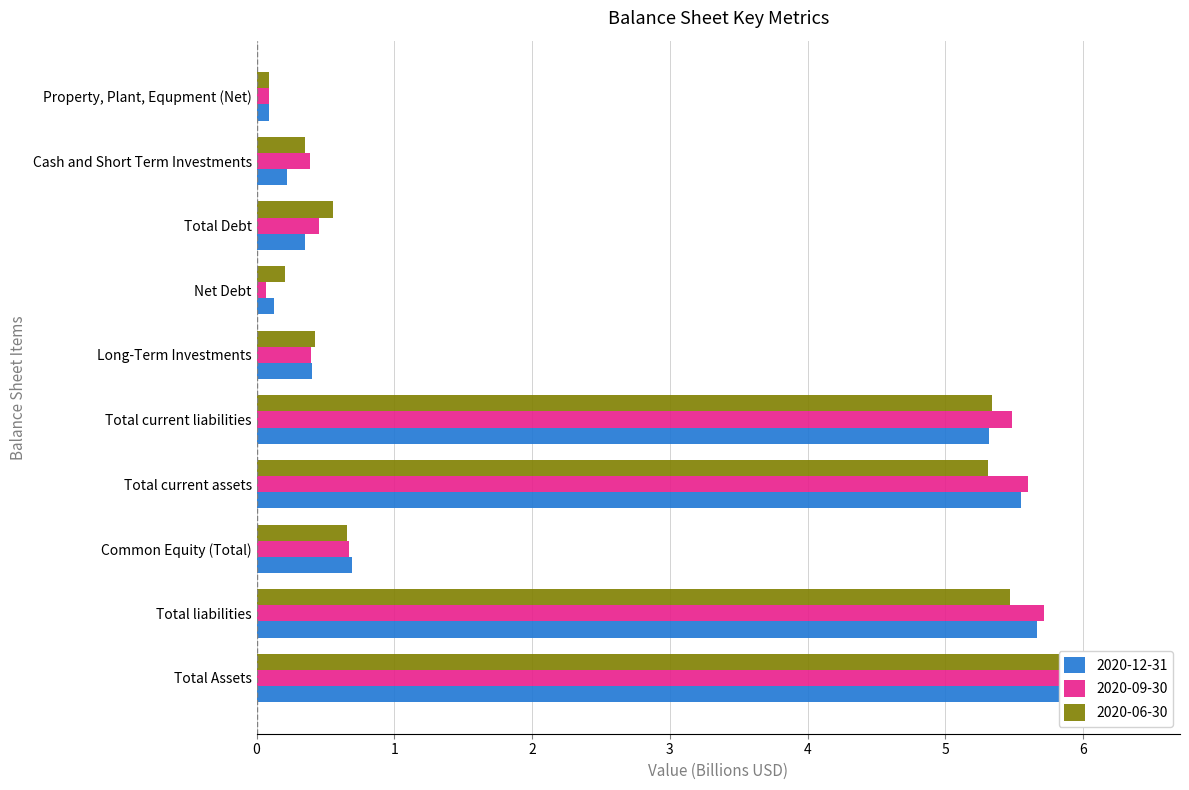

Rank the categories by 2020-06-30 value from lowest to highest.

Property, Plant, Equpment (Net), Net Debt, Cash and Short Term Investments, Long-Term Investments, Total Debt, Common Equity (Total), Total current assets, Total current liabilities, Total liabilities, Total Assets